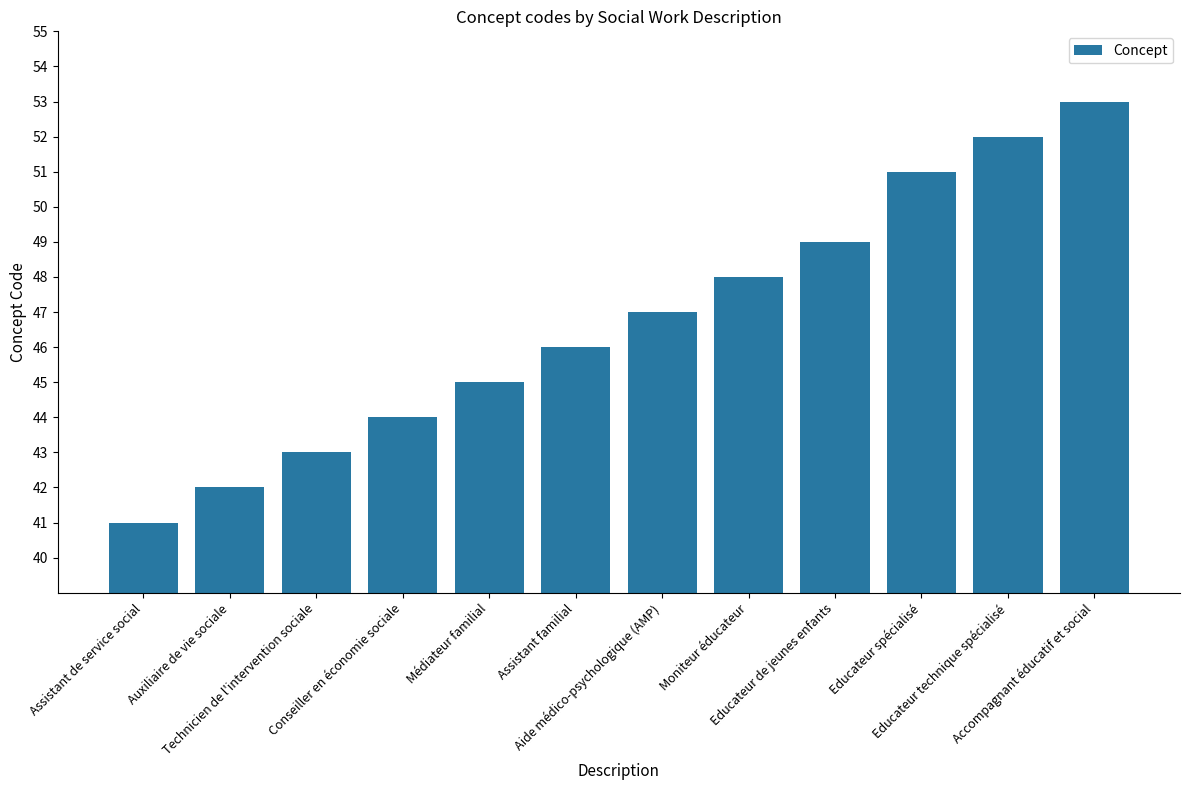

The chart shows a value of 46 at Assistant familial. True or false?

True